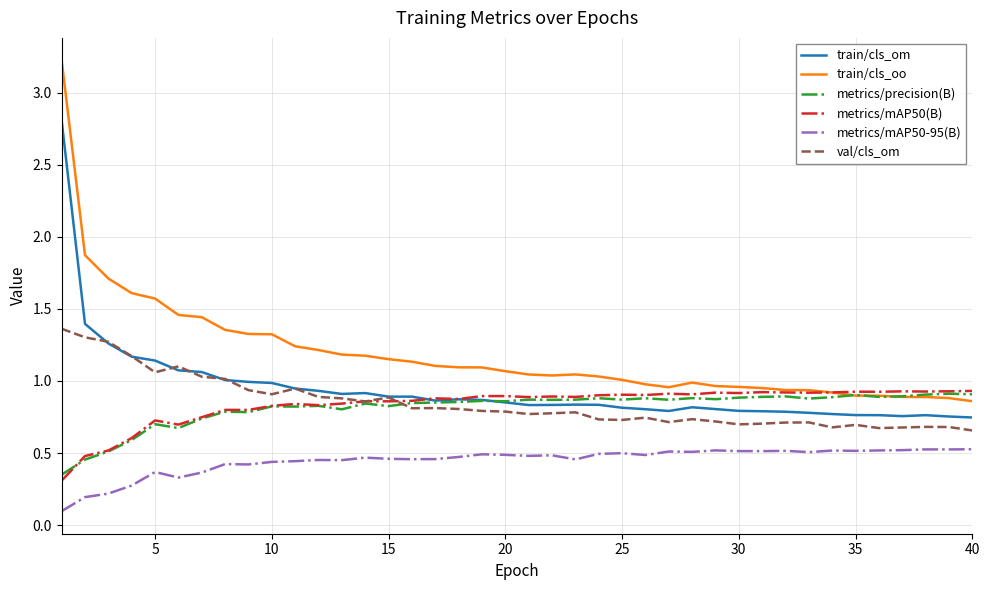

Which series has the largest total across all categories?

train/cls_oo